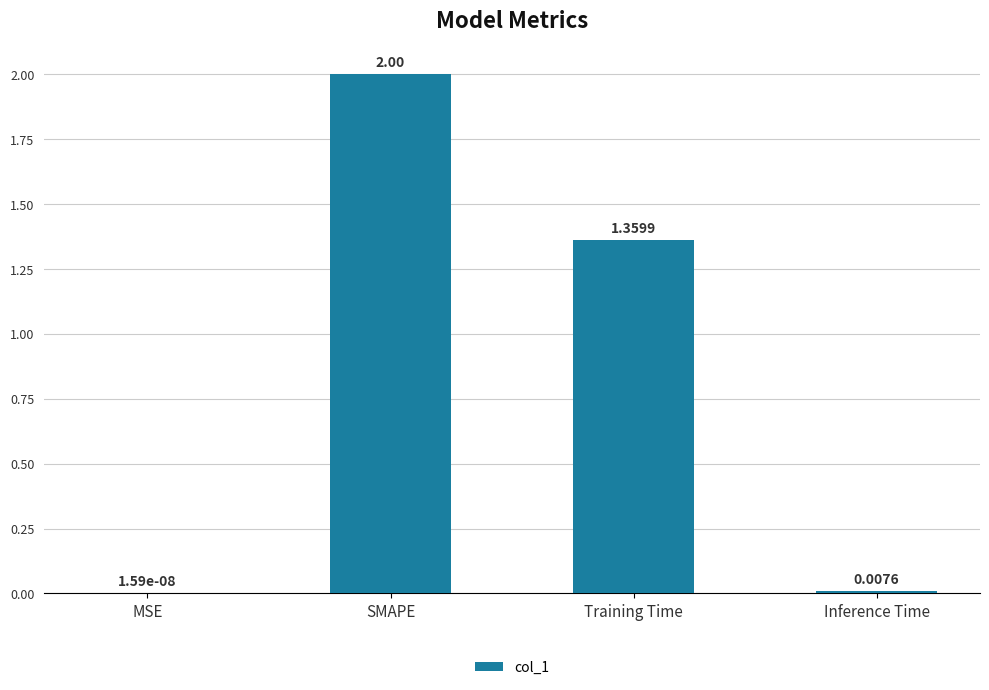

What is the sum of the values at MSE and SMAPE?

2.0